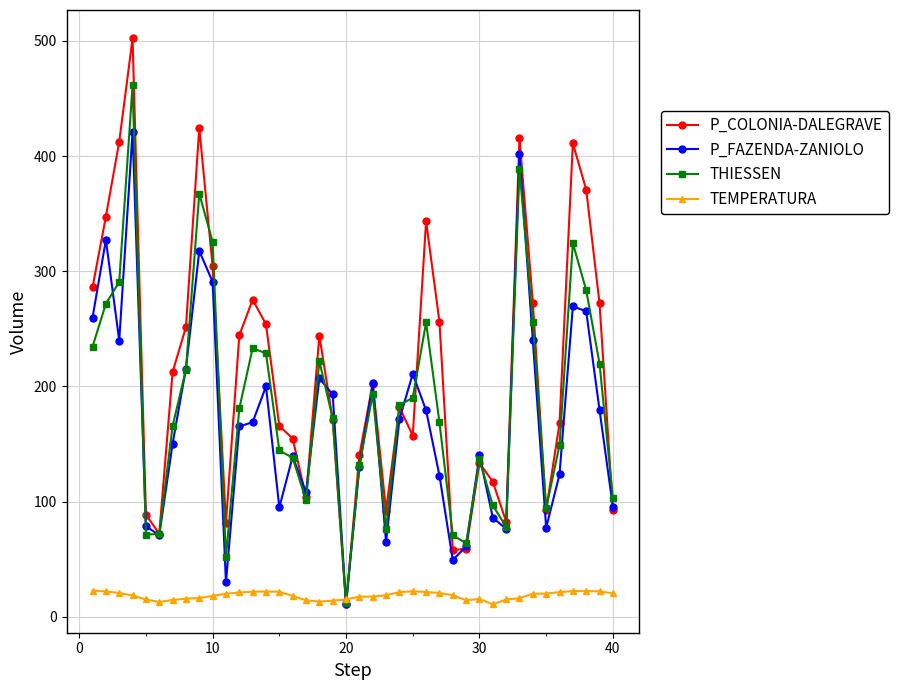

True or false: P_COLONIA-DALEGRAVE has more than 1 points higher than both neighbors.

True